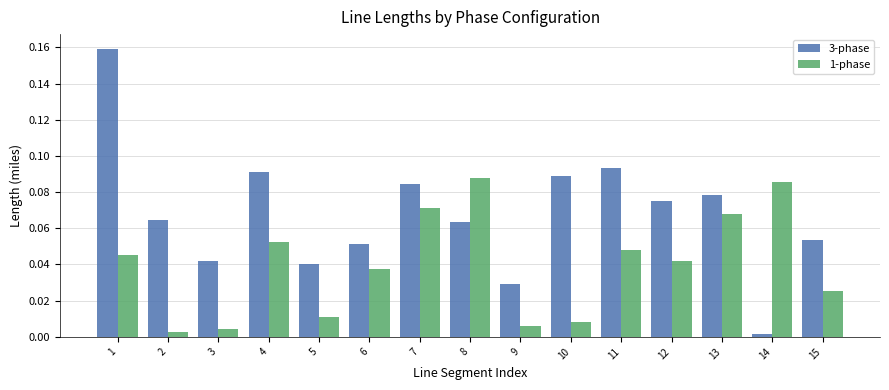

Is the value of 1-phase at 11 greater than the value of 3-phase at 11?

No